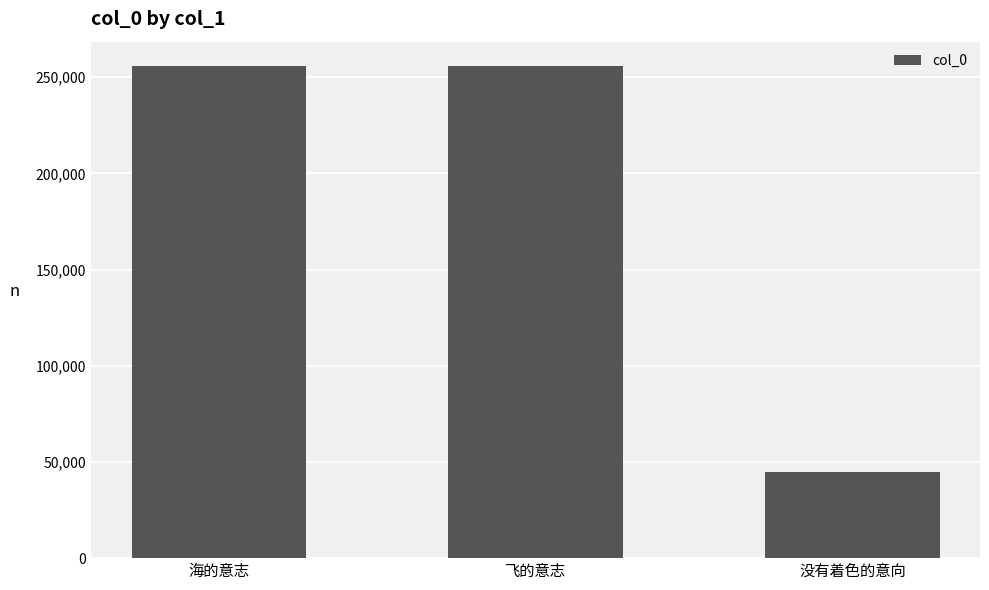

What is the value of the 3rd bar from the left?

44968